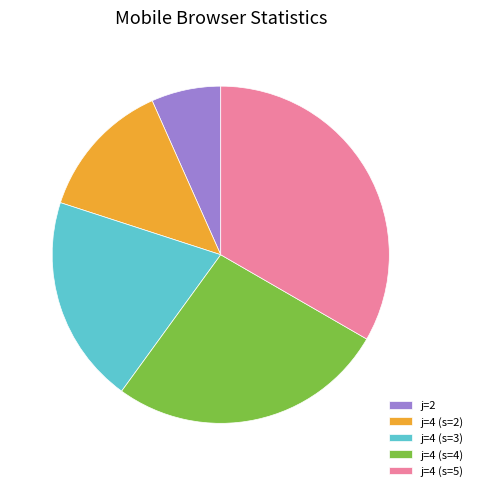

What is the smallest slice in the pie chart?

j=2